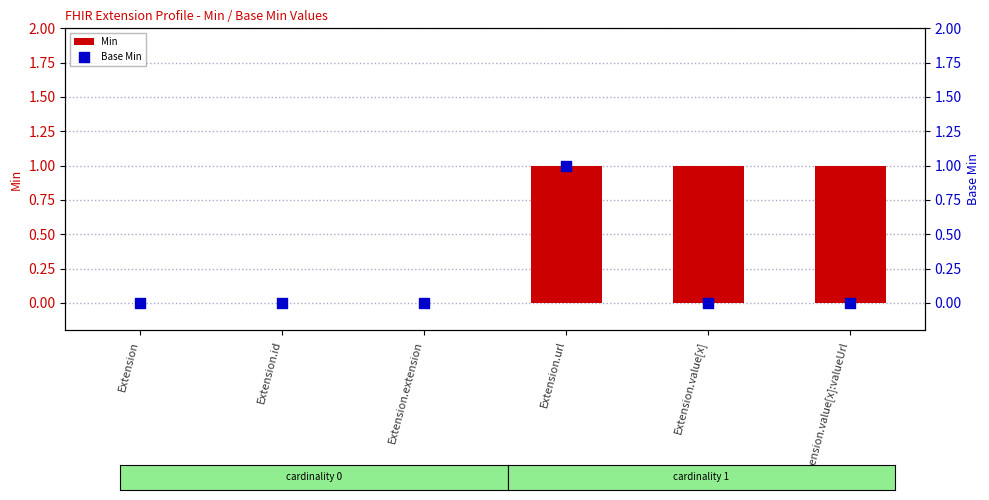

What is the total value across all series at Extension.value[x]:valueUrl?

1